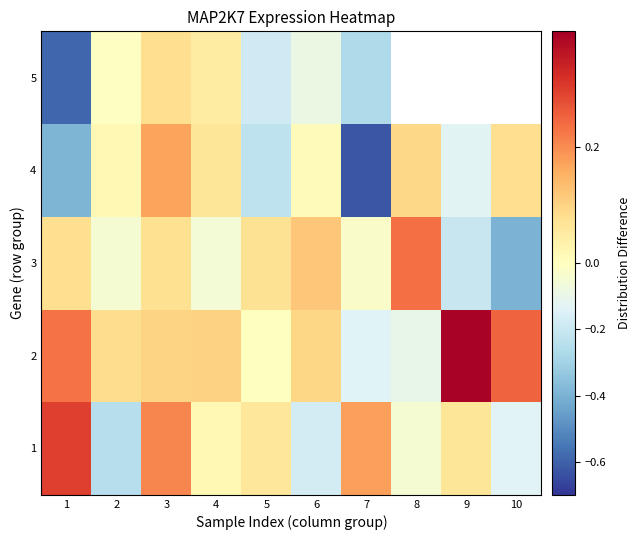

Rank the series by their maximum value, from highest to lowest.

2, 1, 3, 4, 5